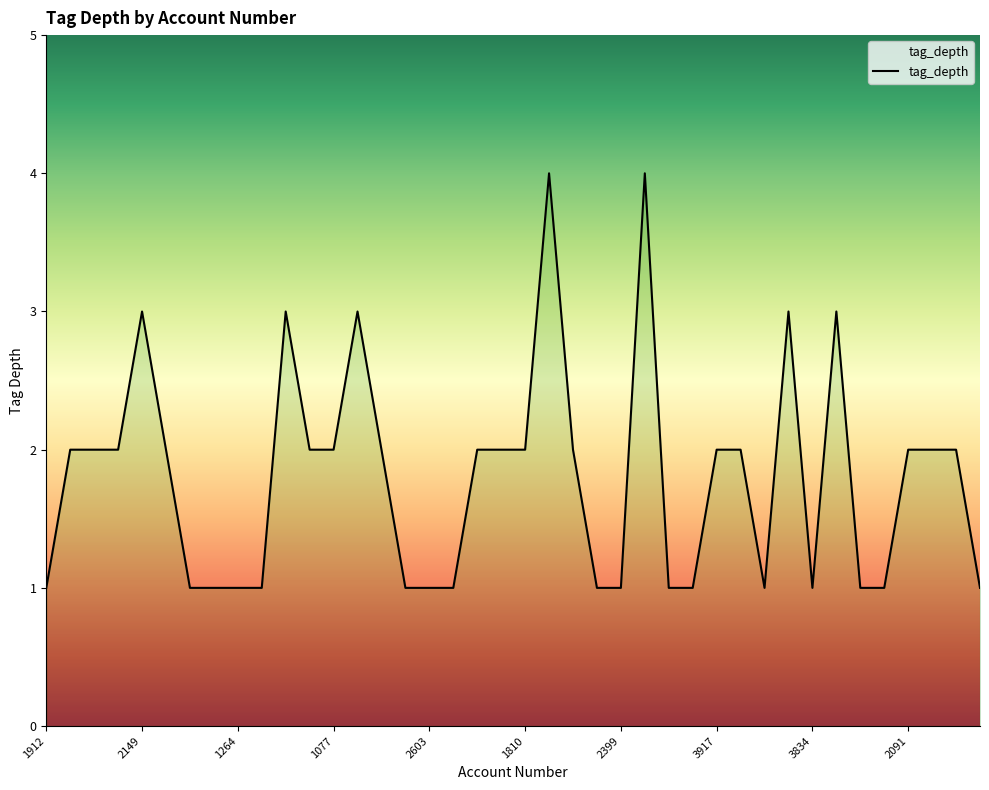

Count the values in the range 1 to 2.

33